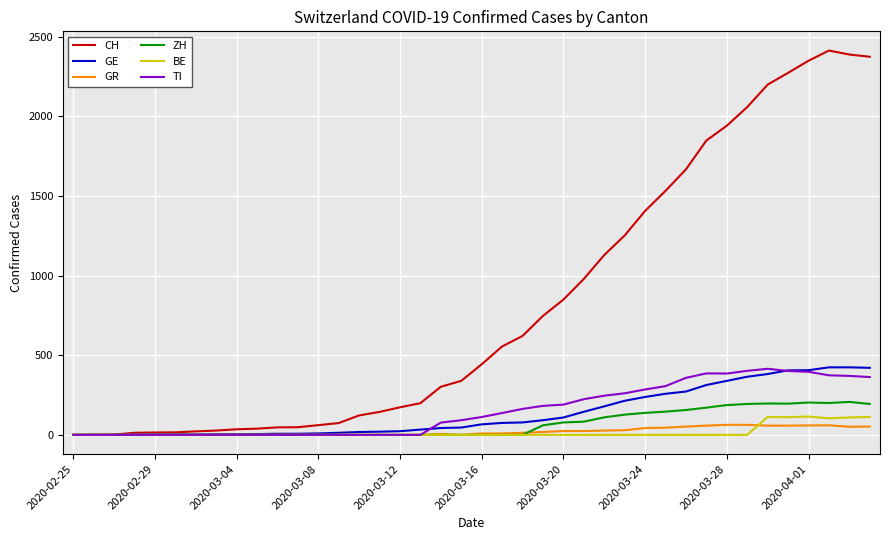

What is the greatest value displayed?

2413